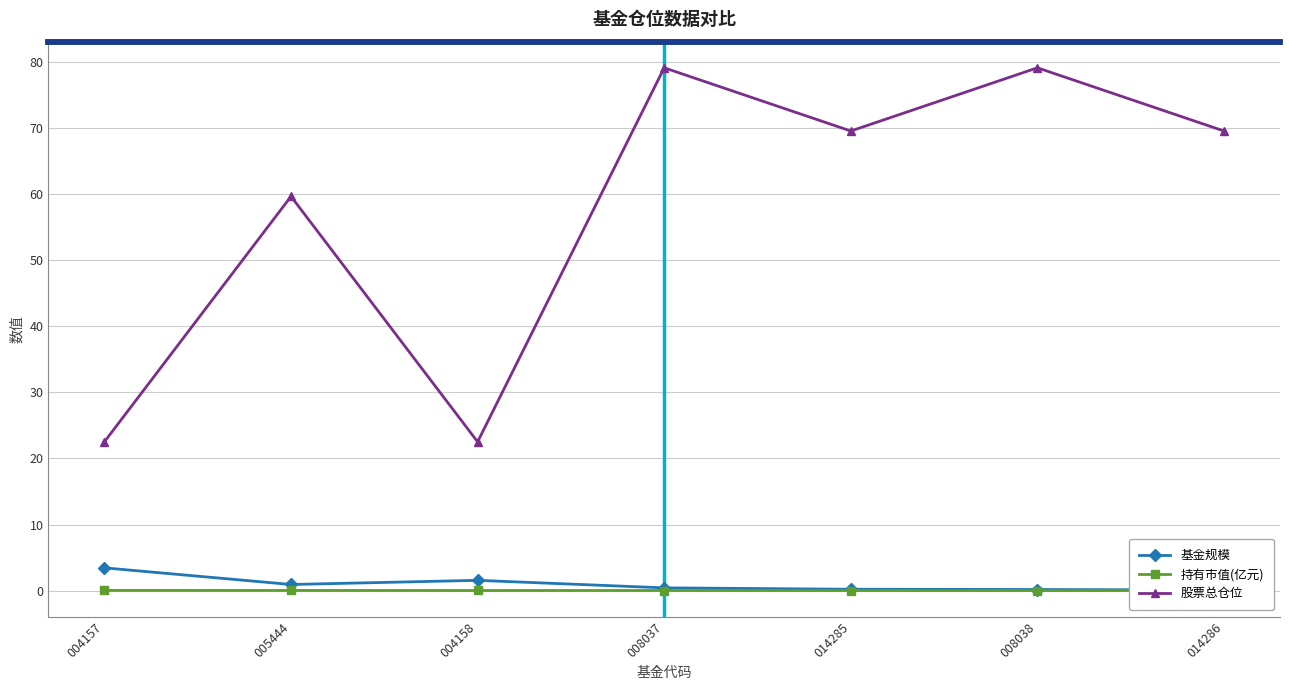

Is it true that 股票总仓位 equals 23.3 at 008038?

False